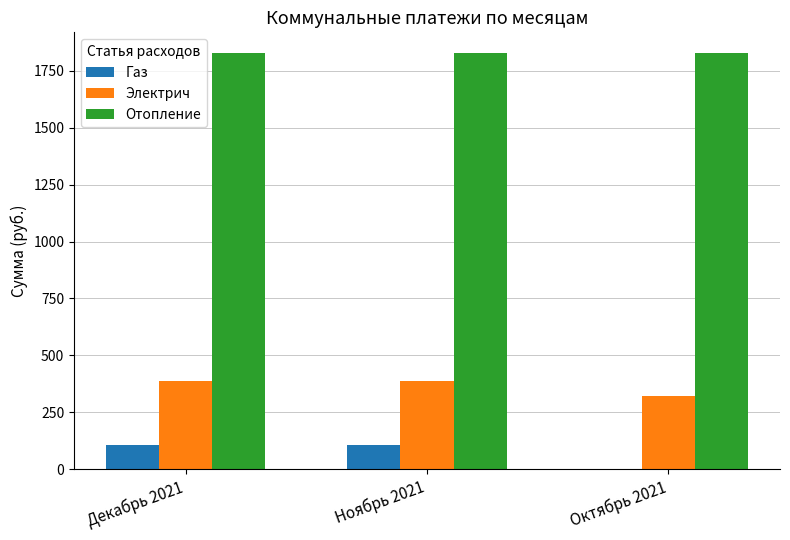

What is the total value across all series at Ноябрь 2021?

2320.0